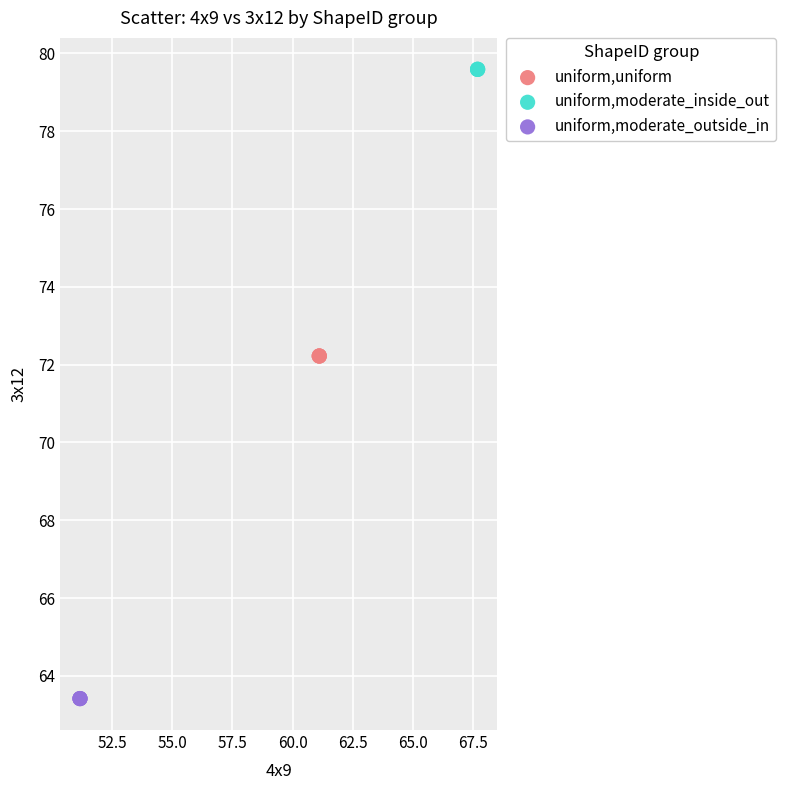

Which series reaches the minimum Y coordinate?

uniform,moderate_outside_in